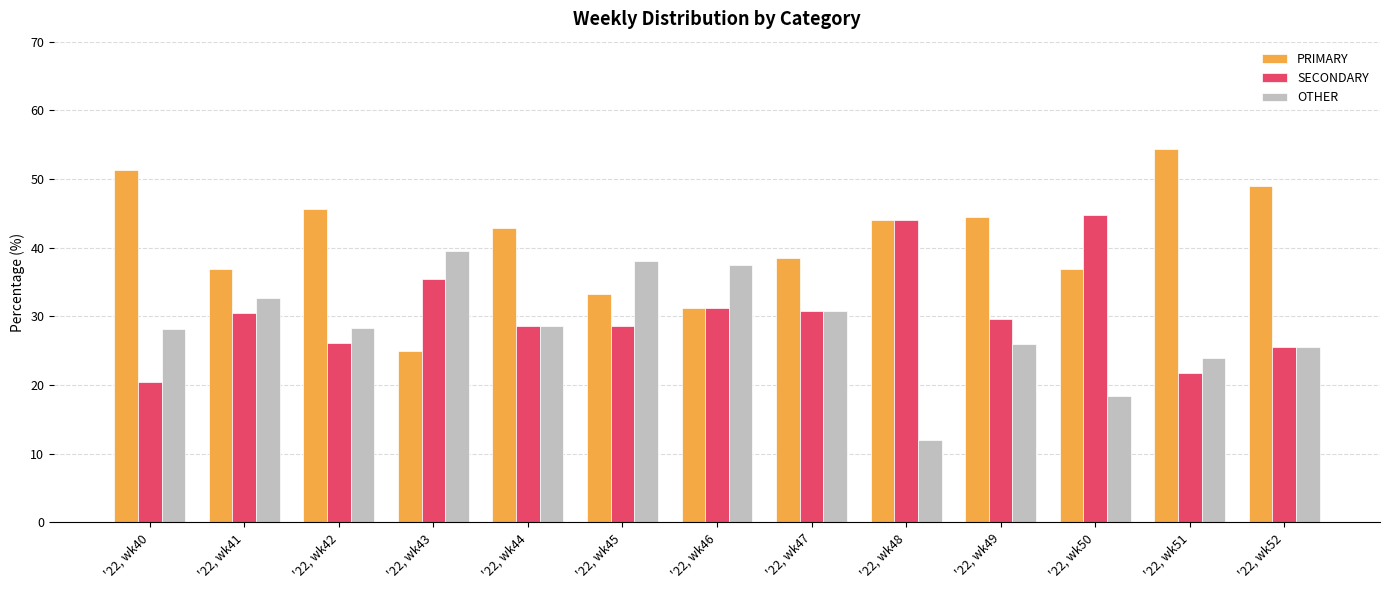

What is the difference between the highest and lowest values at '22, wk51?

32.6